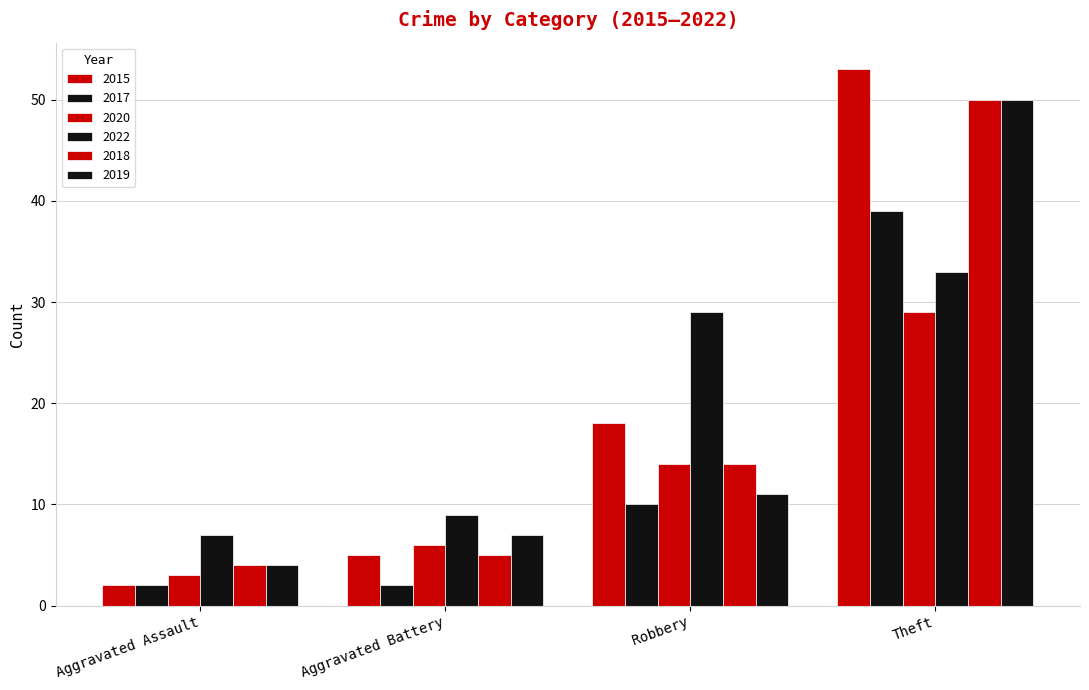

Does the chart contain any negative values?

No